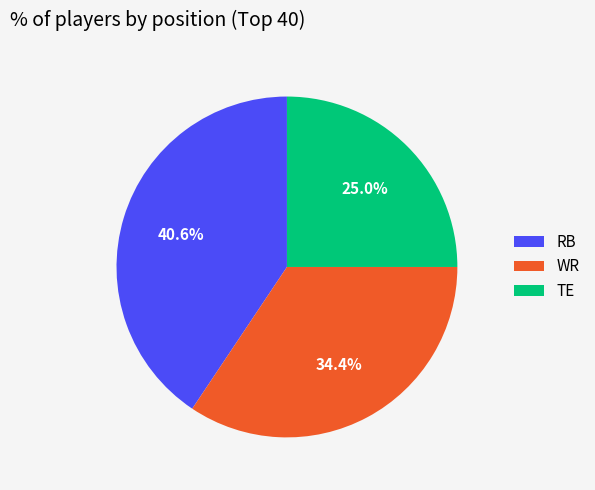

To the nearest percent, what is the average slice percentage?

33%